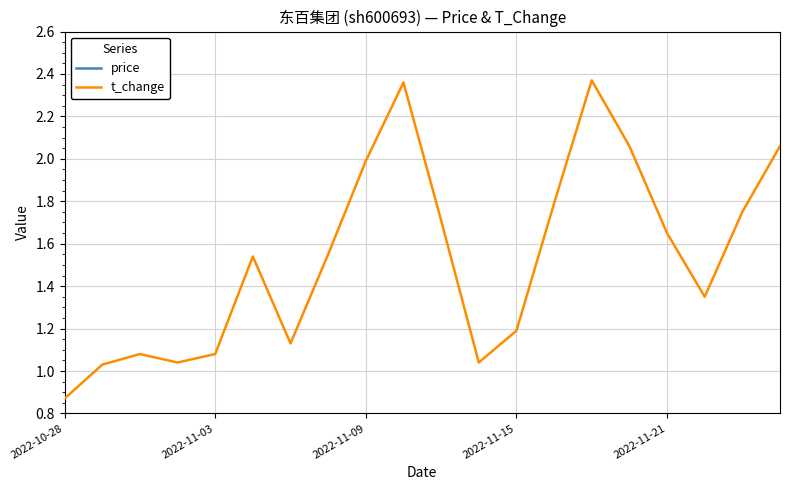

At 2022-11-15, list the series in order from largest to smallest.

price, t_change